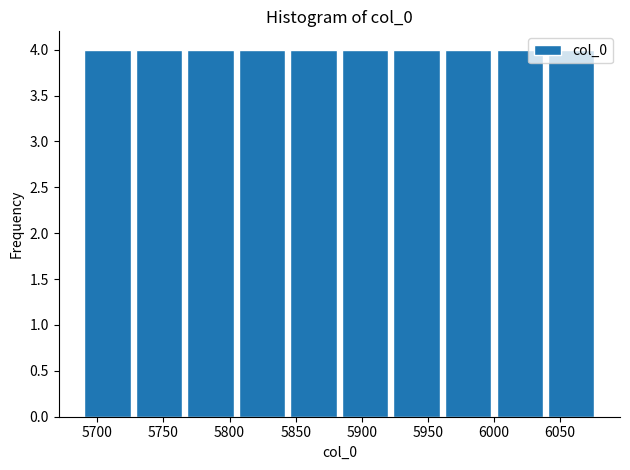

How tall is the bar that spans 6041 to 6080 on the x-axis? Neither the bar edges nor the heights are printed on the chart, so give them approximately, as read against the axes.

4